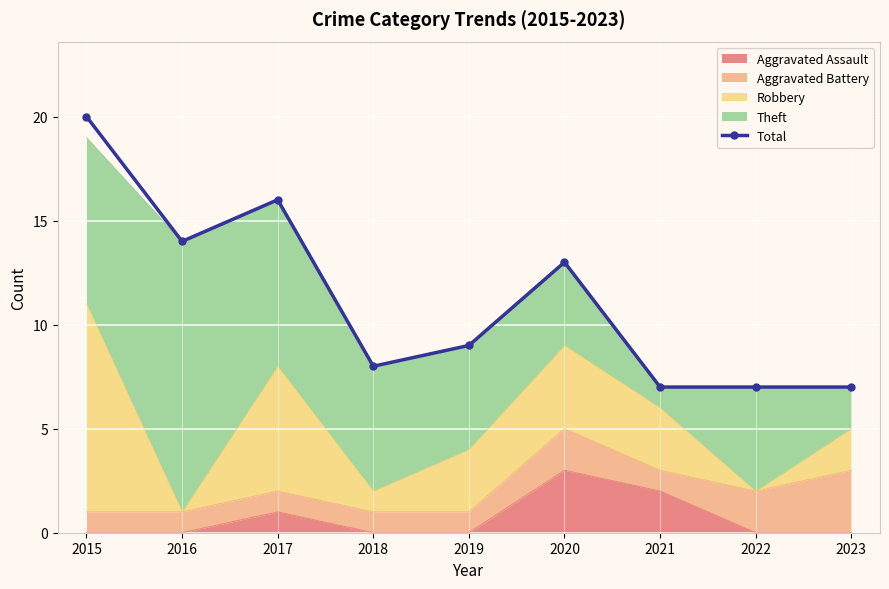

Reading left to right, transcribe all the data shown in this chart.

2015=20	2016=14	2017=16	2018=8	2019=9	2020=13	2021=7	2022=7	2023=7